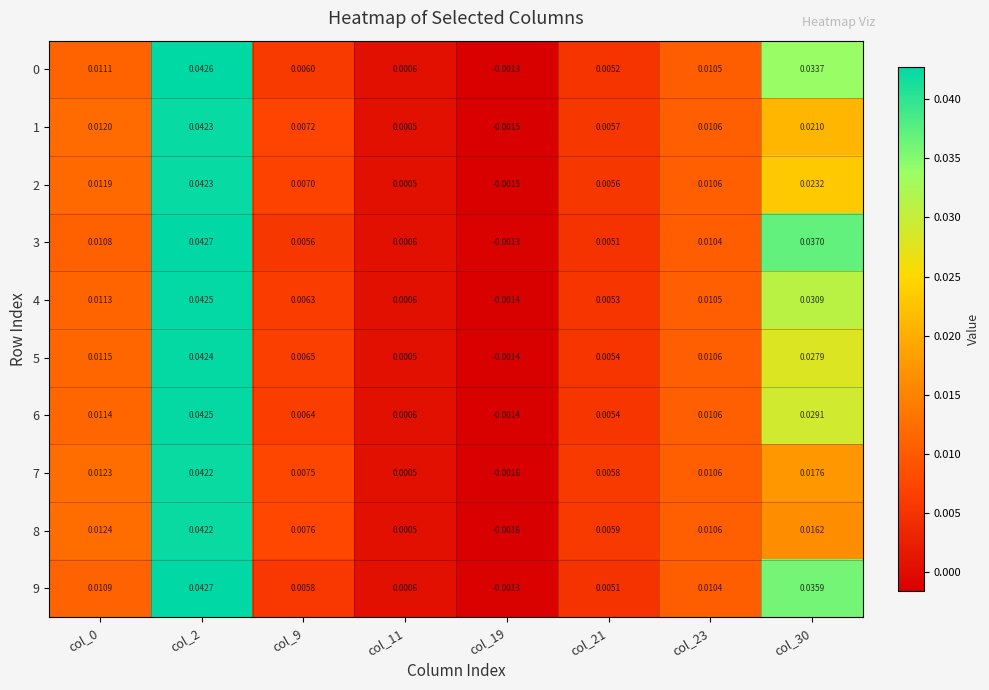

Is the value of 5 at col_23 greater than the value of 9 at col_11?

Yes